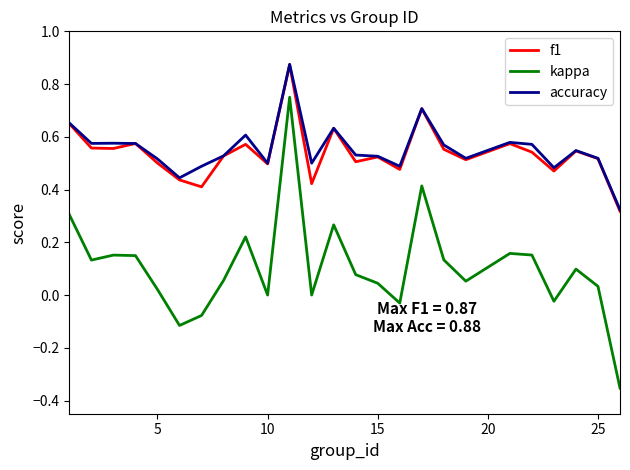

True or false: f1 and kappa intersect in this chart.

False